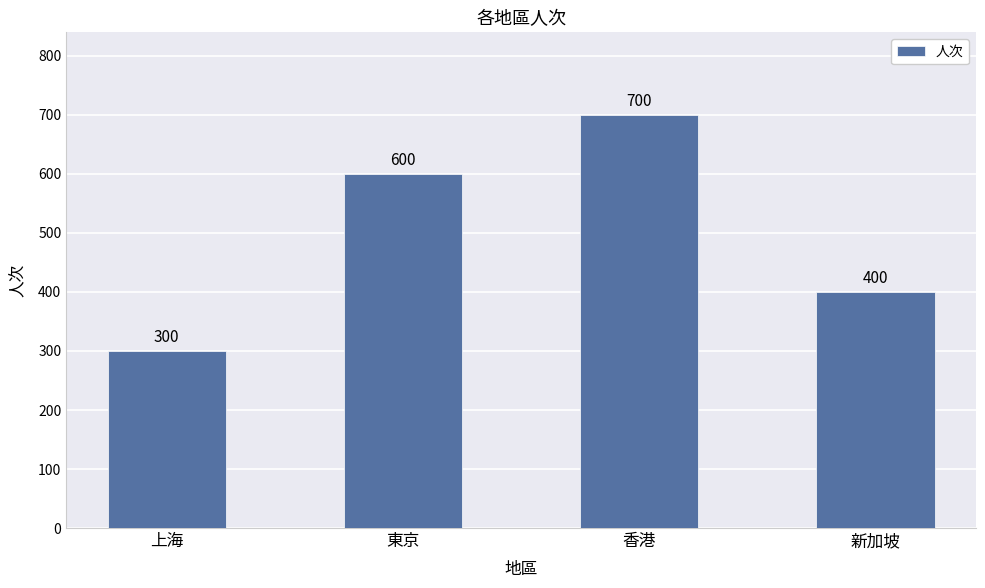

At which category does the chart reach its minimum across all series?

上海